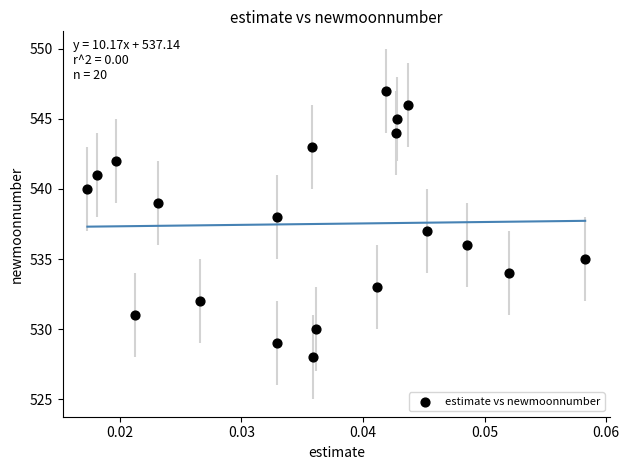

What is the range of Y values (max minus min)?

19